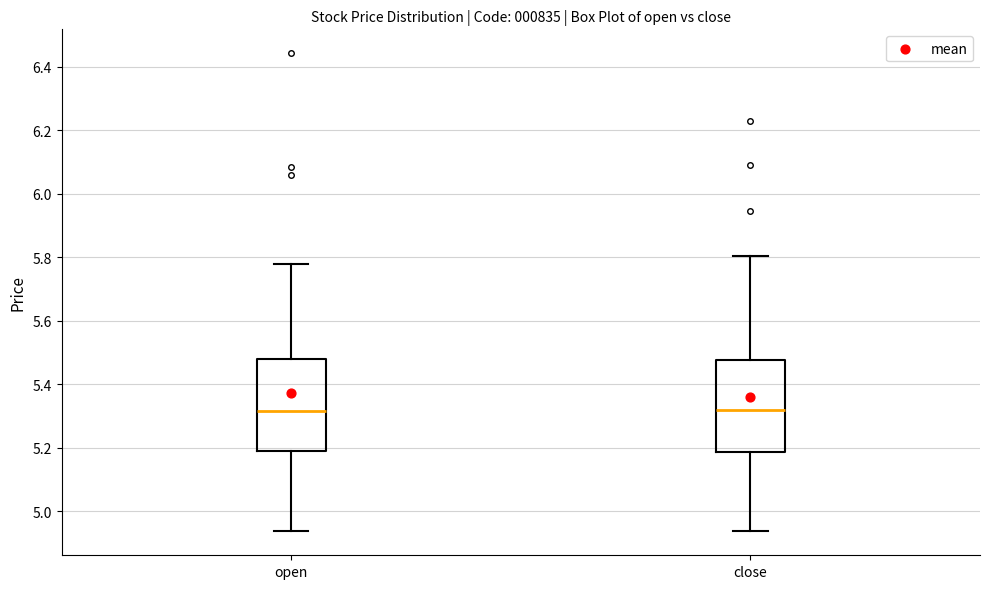

Where does the lower whisker of the box for open end on the y-axis? The values are not printed on the chart, so give them approximately, as read against the axis.

4.94